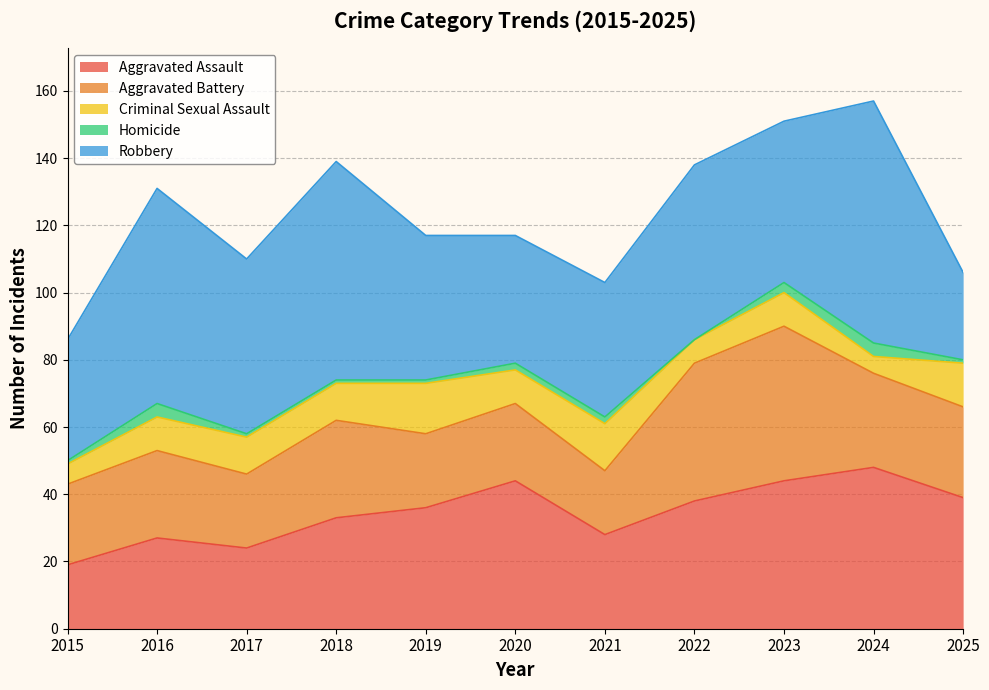

At which label does Criminal Sexual Assault reach its peak?

2019